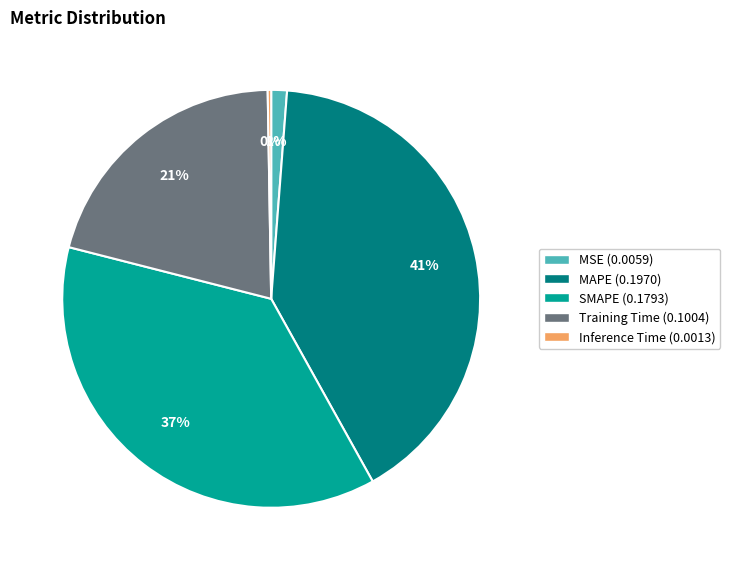

Does Training Time account for over 50% of the chart?

No